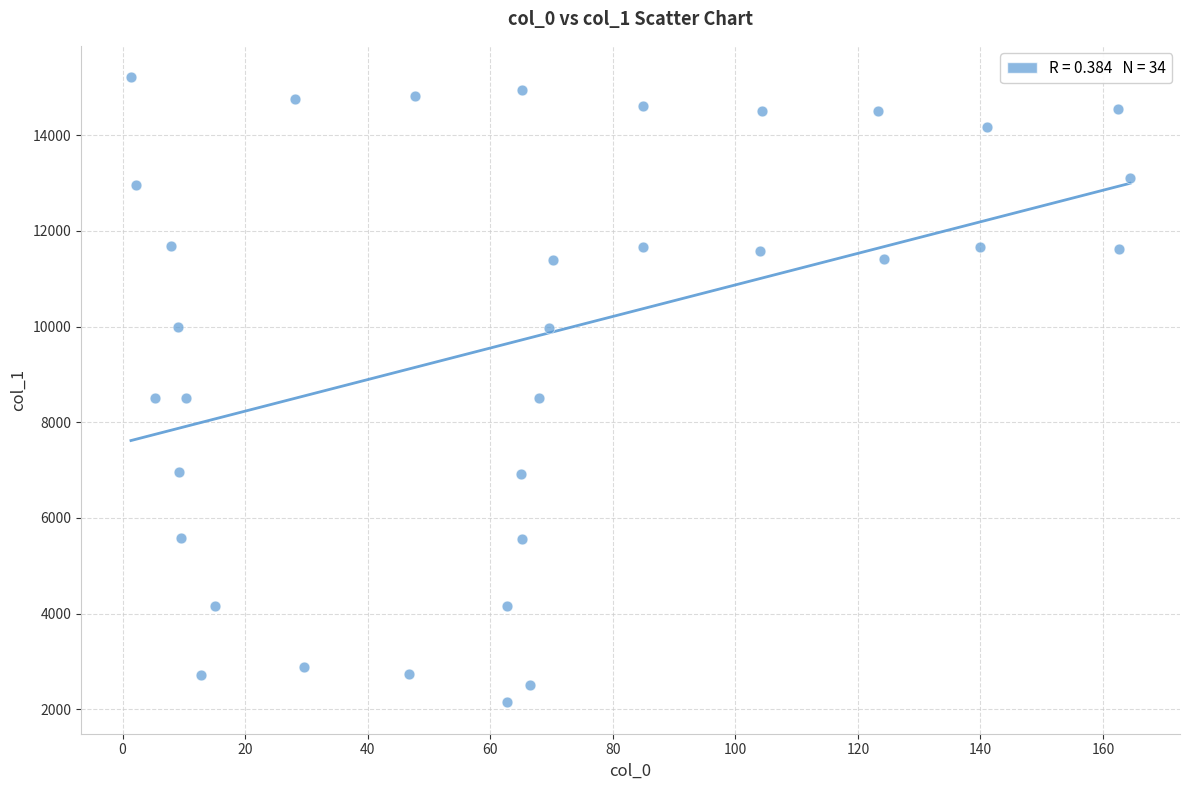

What is the range of X values (max minus min)?

163.0